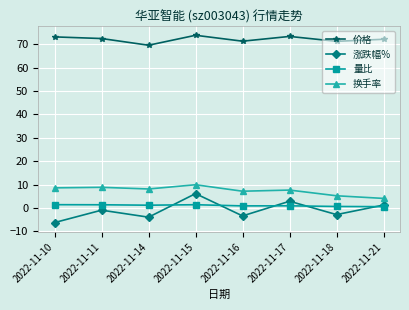

What are all the series names shown in the legend?

价格, 涨跌幅%, 量比, 换手率